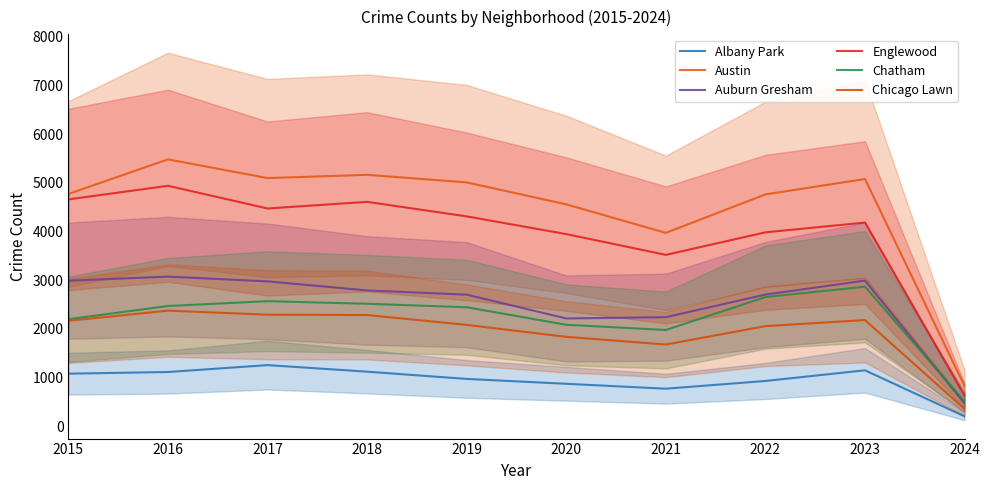

In Auburn Gresham, how many points are higher than both neighbors (excluding endpoints)?

2